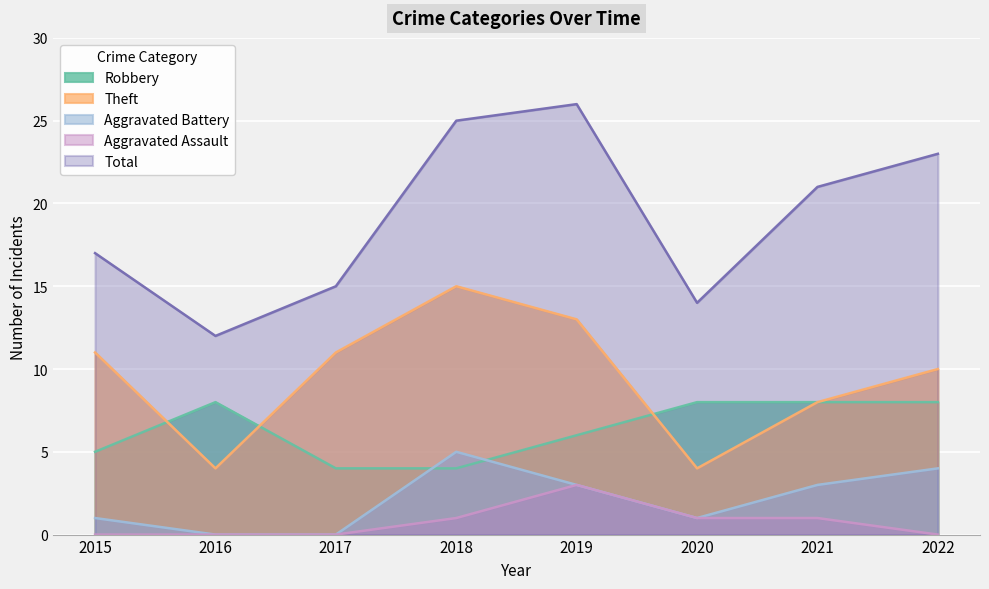

What is the spread (max minus min) of values at 2020?

13